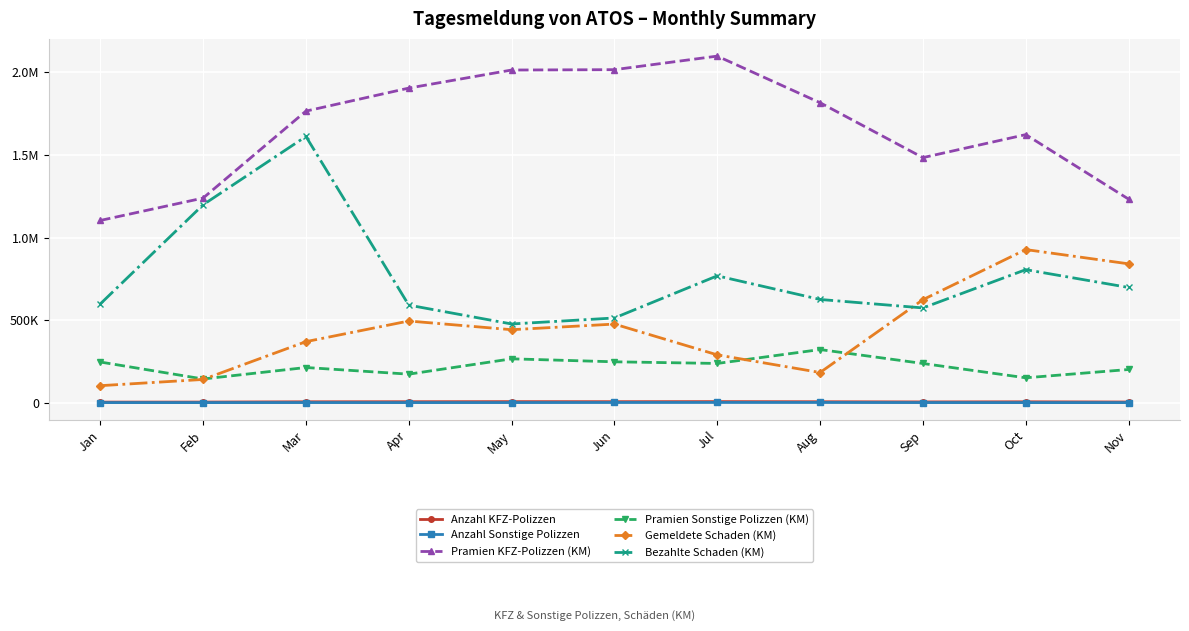

What is the average value of the Bezahlte Schaden (KM) series?

768960.3